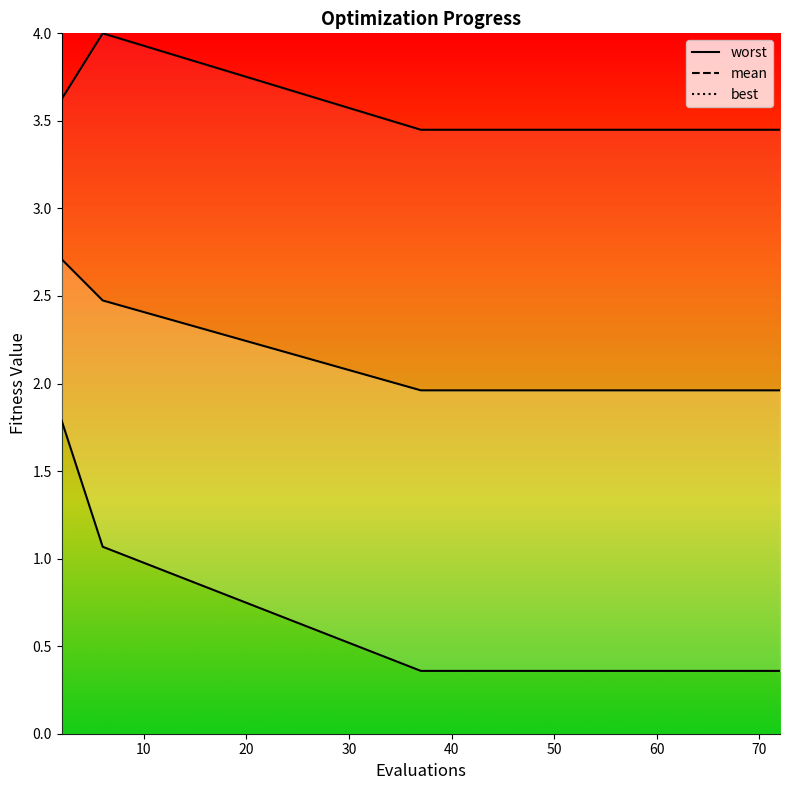

At which category is the sum across all series the highest?

2